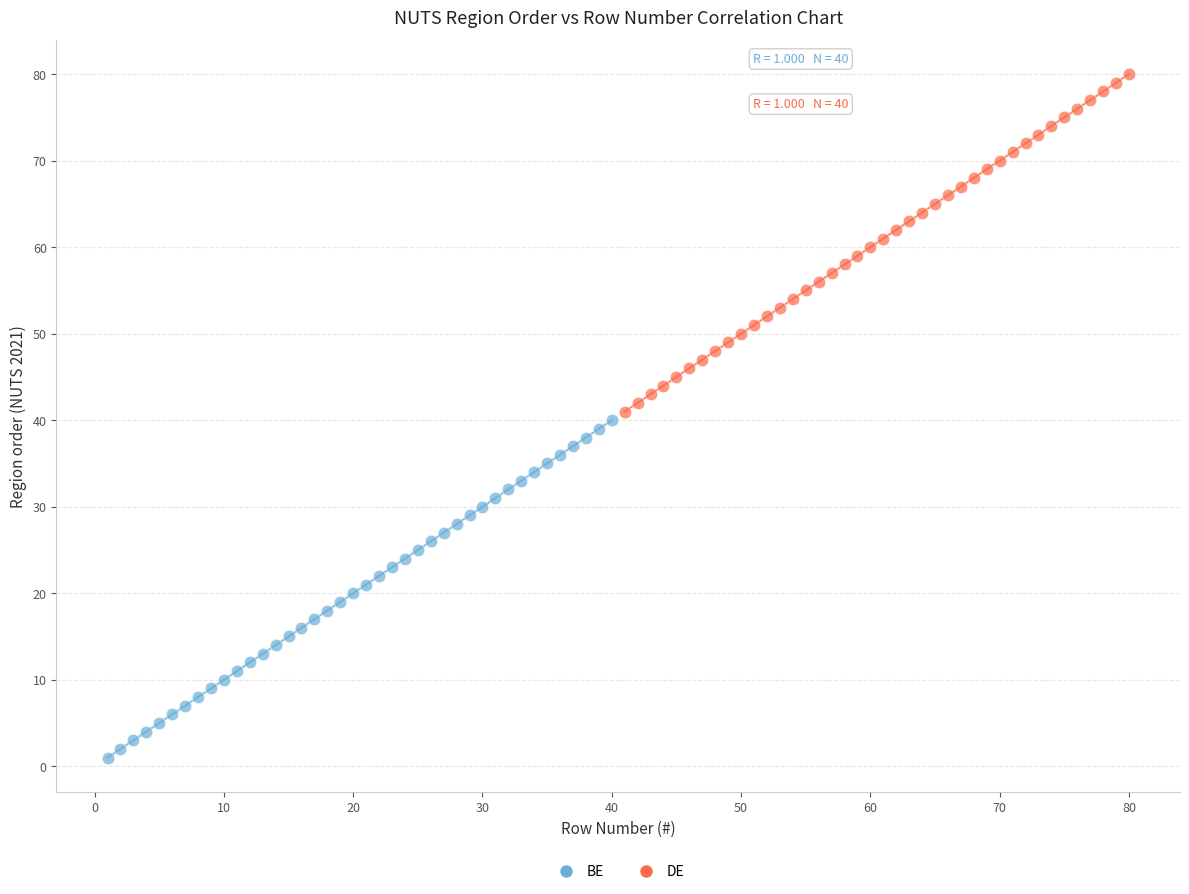

Which series reaches the minimum Y coordinate?

BE